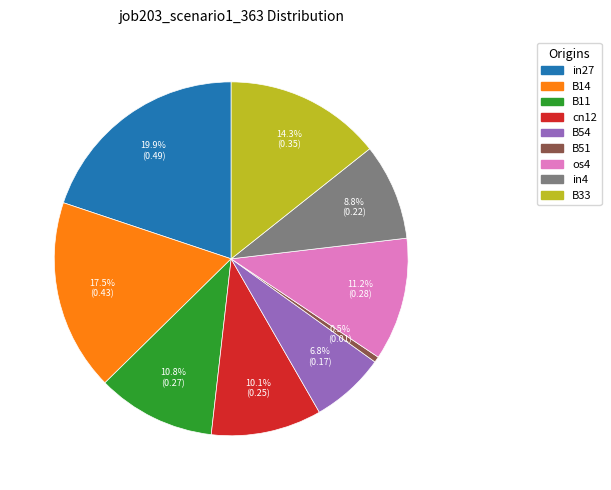

What percentage is NOT represented by B14?

82.5%